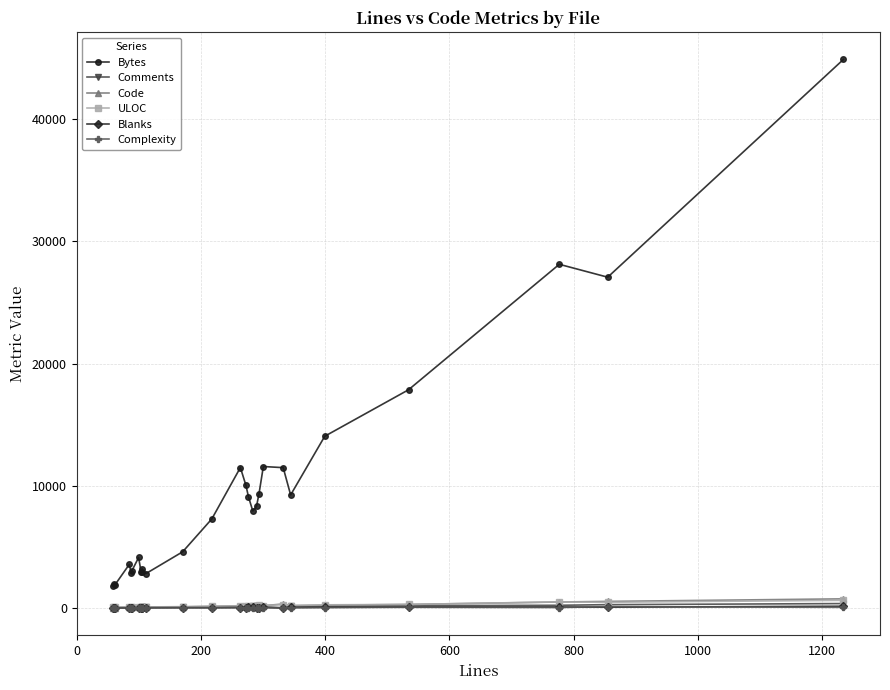

How many data points in Complexity are less than 5?

13